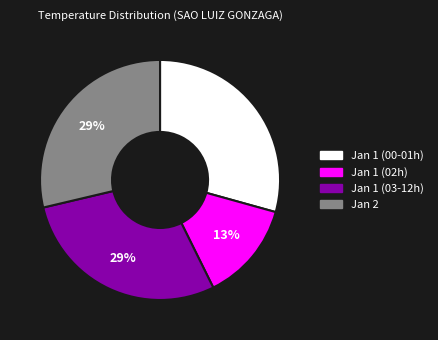

Is it true that Jan 1 (00-01h) is 29% of the pie?

True